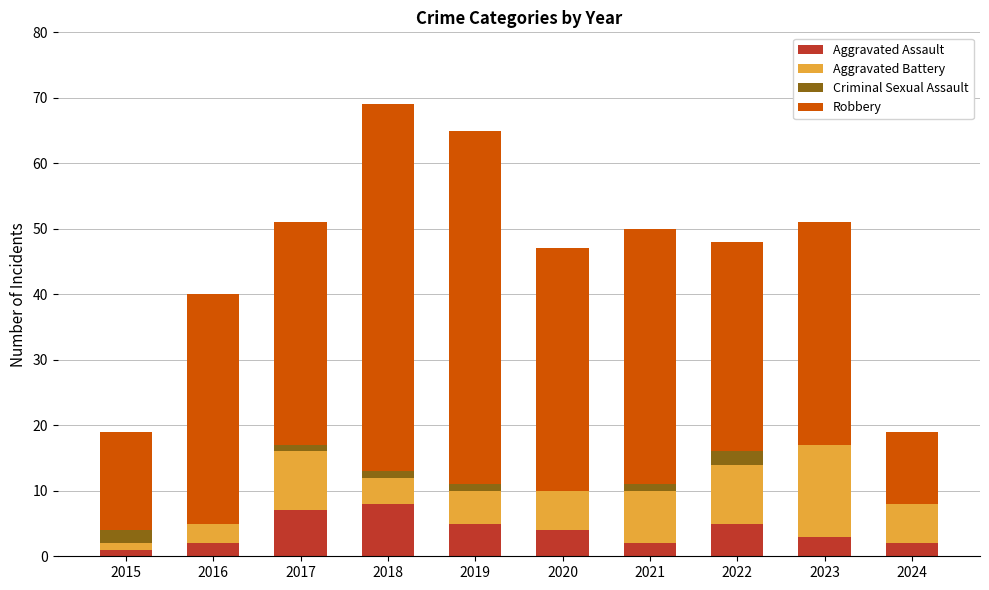

What is the highest value of the Aggravated Assault series?

8